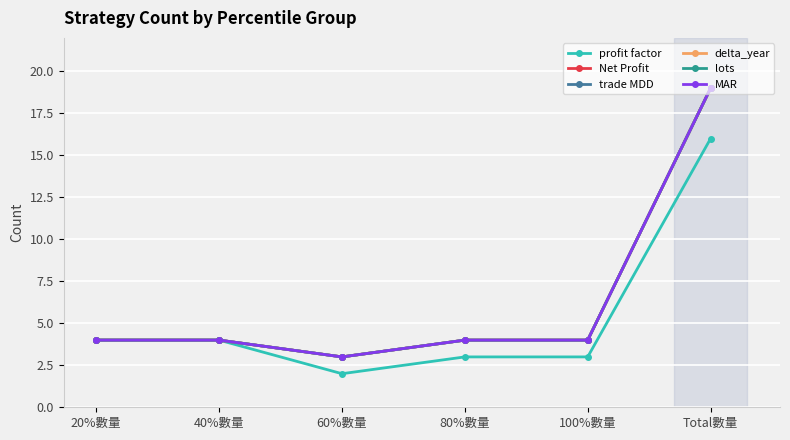

Reading right to left, transcribe all the data shown in this chart.

profit factor: Total數量=16	100%數量=3	80%數量=3	60%數量=2	40%數量=4	20%數量=4
Net Profit: Total數量=19	100%數量=4	80%數量=4	60%數量=3	40%數量=4	20%數量=4
trade MDD: Total數量=19	100%數量=4	80%數量=4	60%數量=3	40%數量=4	20%數量=4
delta_year: Total數量=19	100%數量=4	80%數量=4	60%數量=3	40%數量=4	20%數量=4
lots: Total數量=19	100%數量=4	80%數量=4	60%數量=3	40%數量=4	20%數量=4
MAR: Total數量=19	100%數量=4	80%數量=4	60%數量=3	40%數量=4	20%數量=4